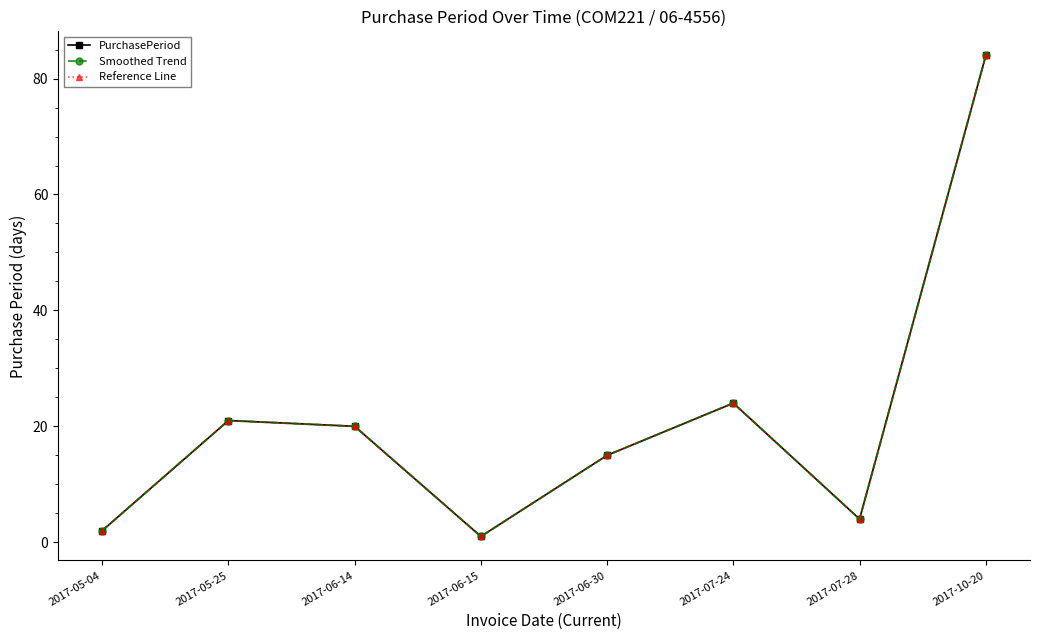

Reading right to left, transcribe all the data shown in this chart.

PurchasePeriod: 84	4	24	15	1	20	21	2
Smoothed Trend: 84	4	24	15	1	20	21	2
Reference Line: 84	4	24	15	1	20	21	2